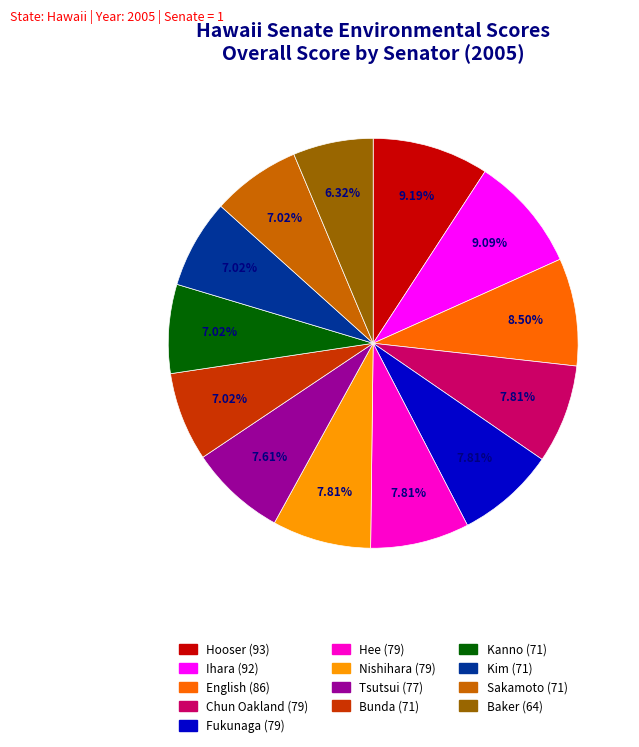

How many segments does this pie chart have?

13